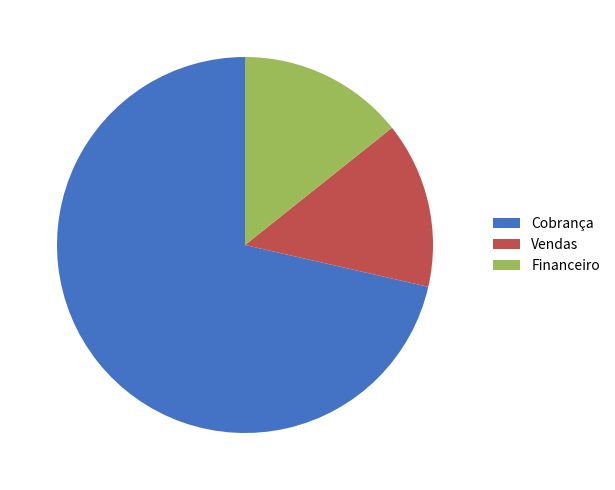

Does Financeiro represent more than half of the total?

No